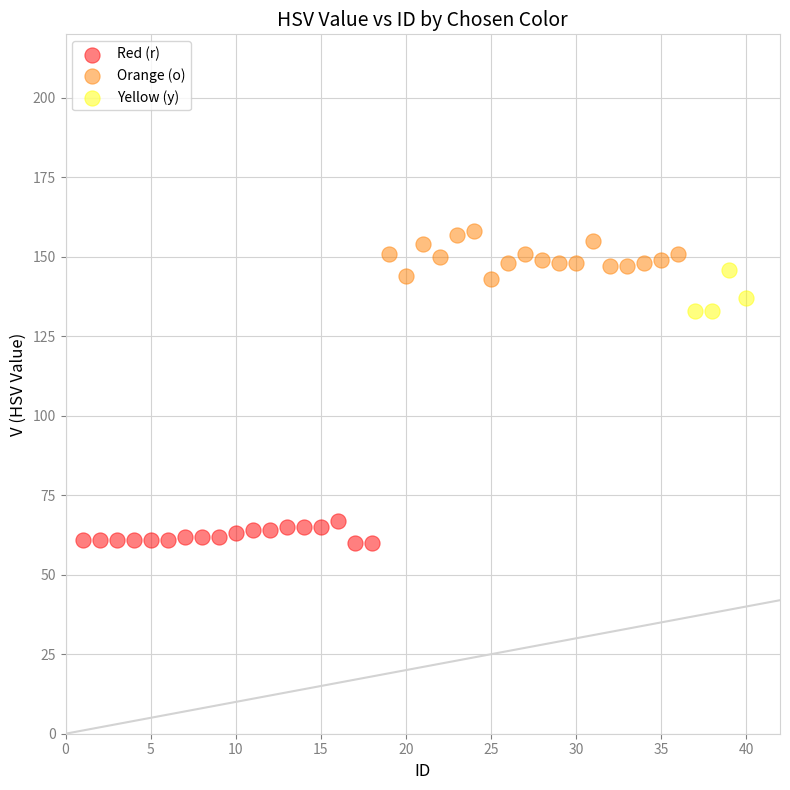

Which series reaches the maximum Y coordinate?

Orange (o)